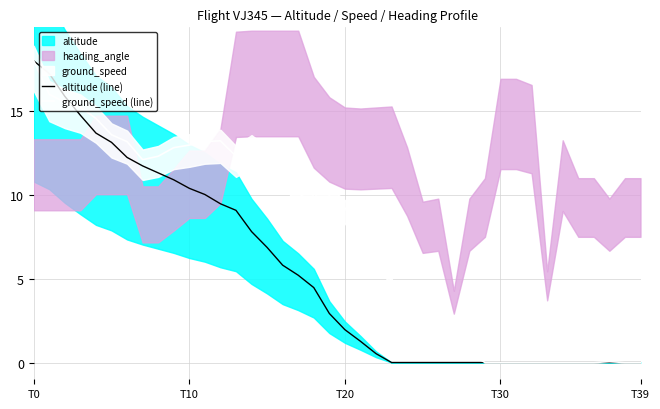

True or false: ground_speed (line) has more than 2 interior local peaks.

True